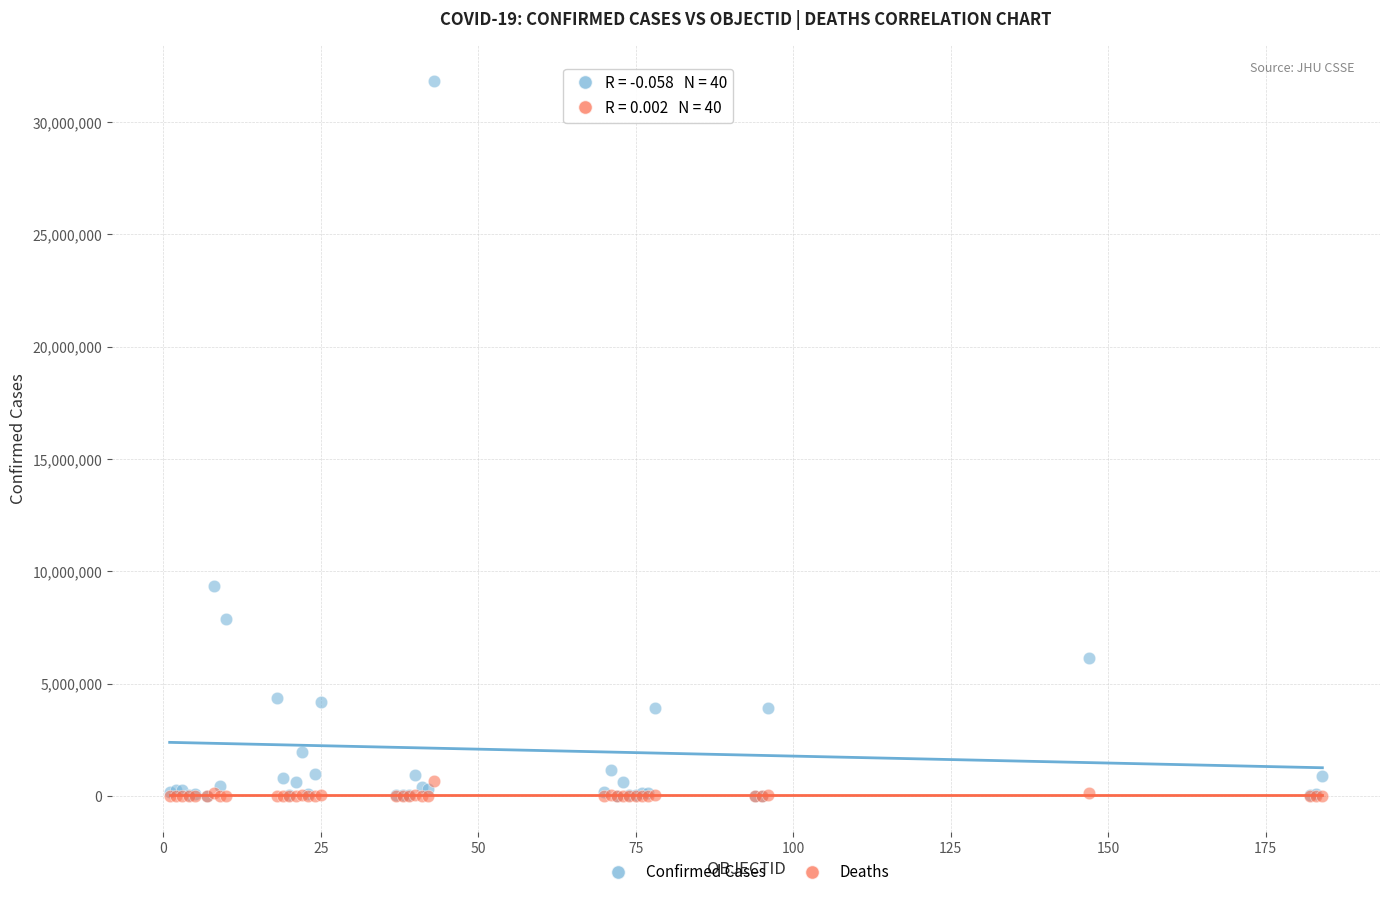

In the Confirmed Cases series, what Y value is closest to 15913125?

9341492